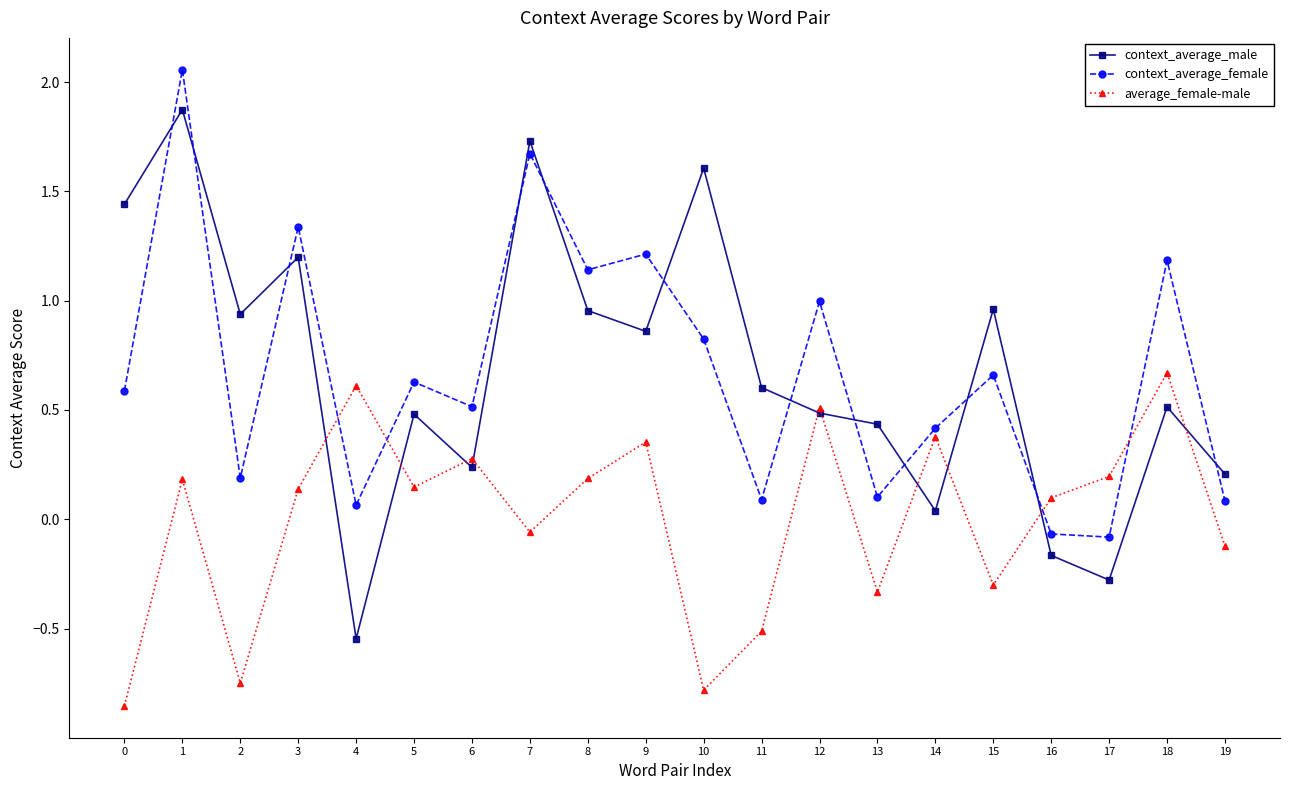

After their last crossing, which series has the higher values: average_female-male or context_average_male?

context_average_male